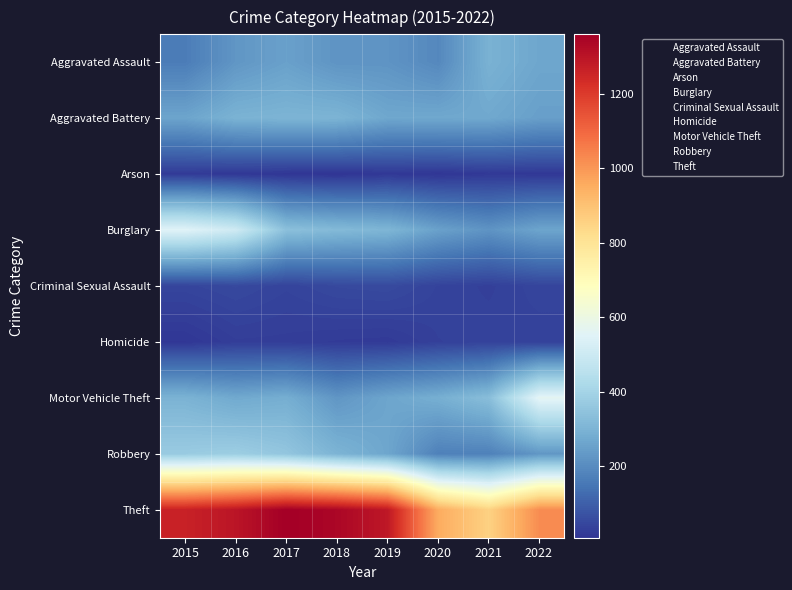

How many series are shown in this chart?

9